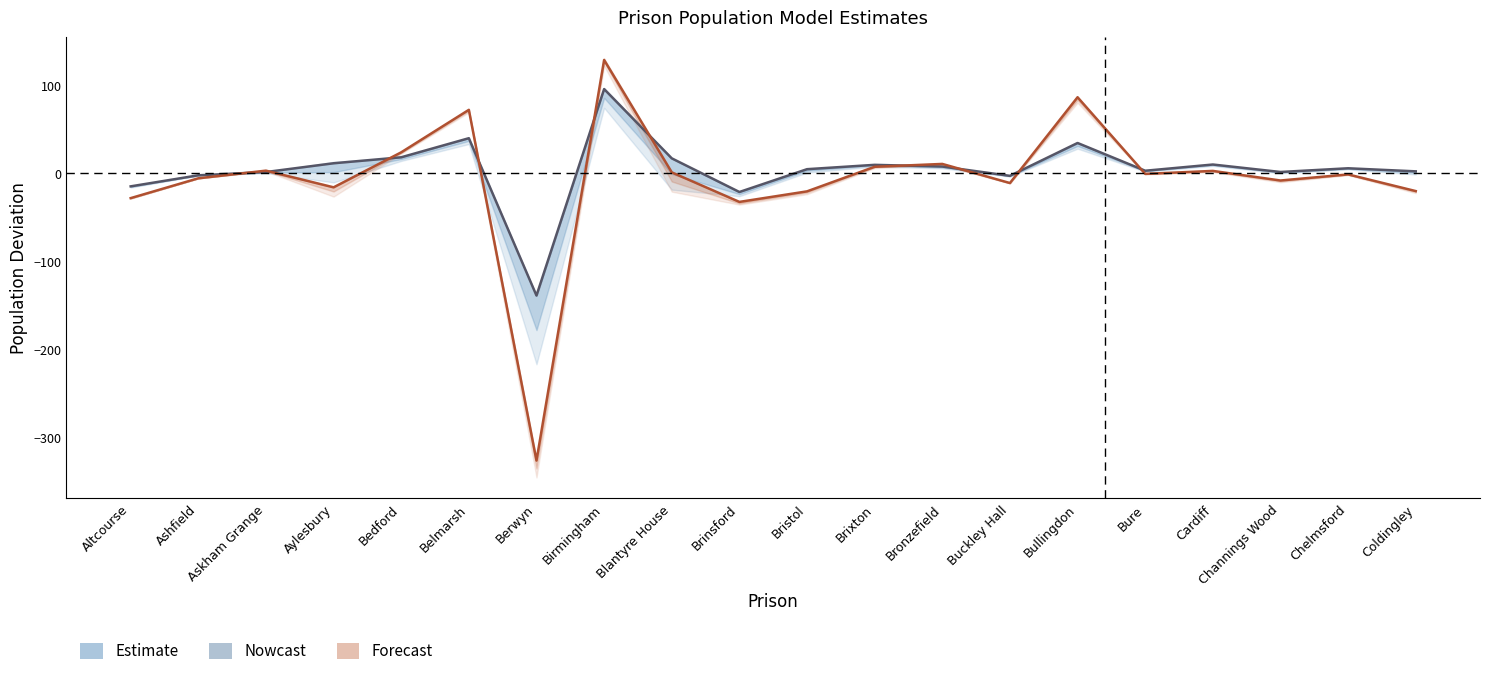

How many interior local peaks does the population_linear series have?

6